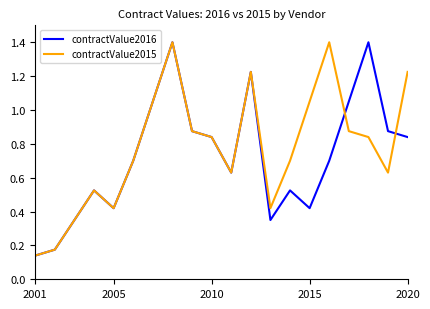

What are all the series names shown in the legend?

contractValue2016, contractValue2015